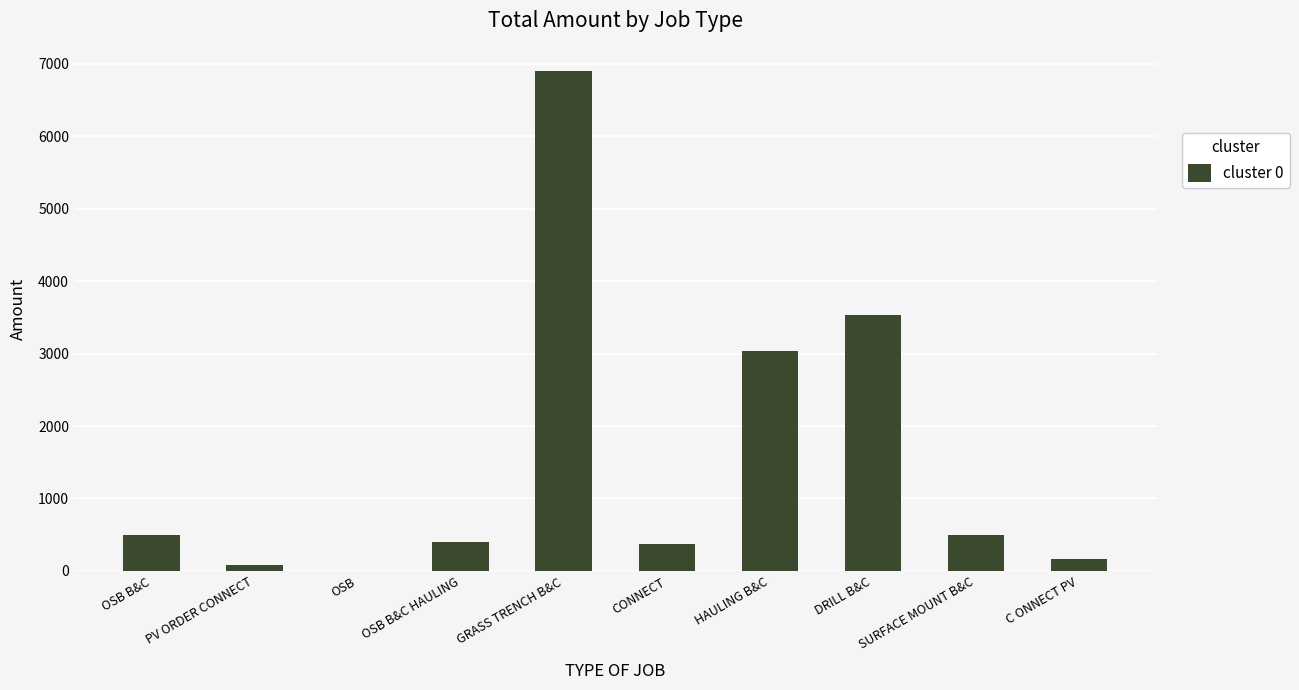

What is the greatest value displayed?

6893.7